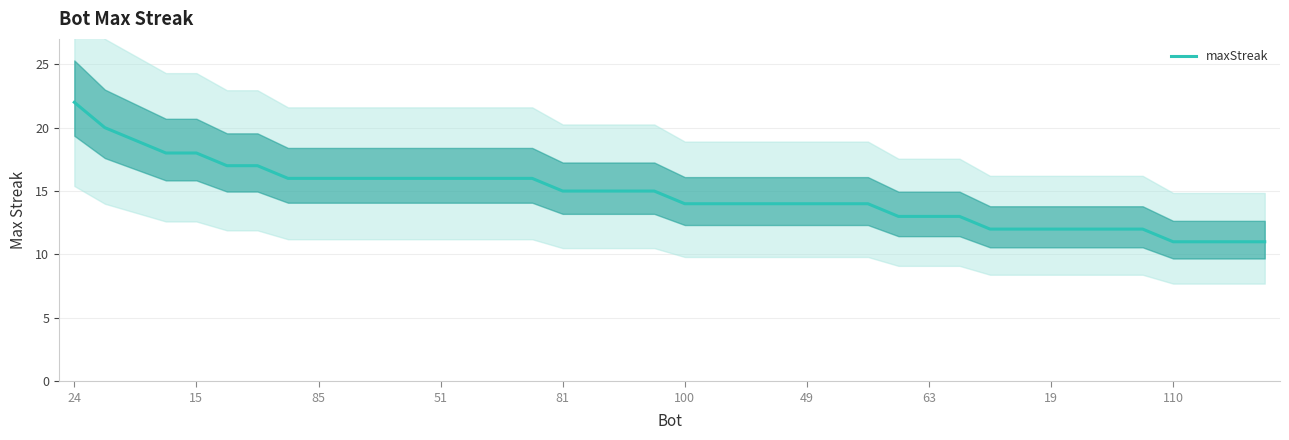

What is the minimum value for maxStreak?

11